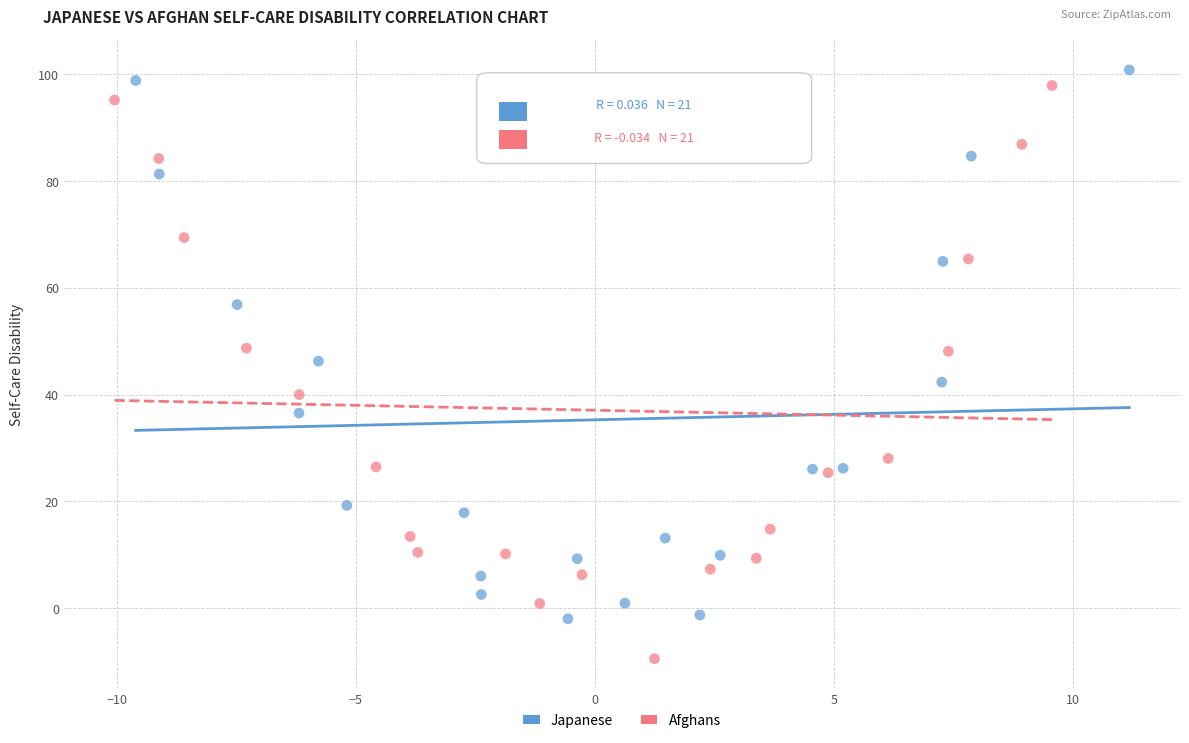

Which series contains the highest Y value?

Japanese